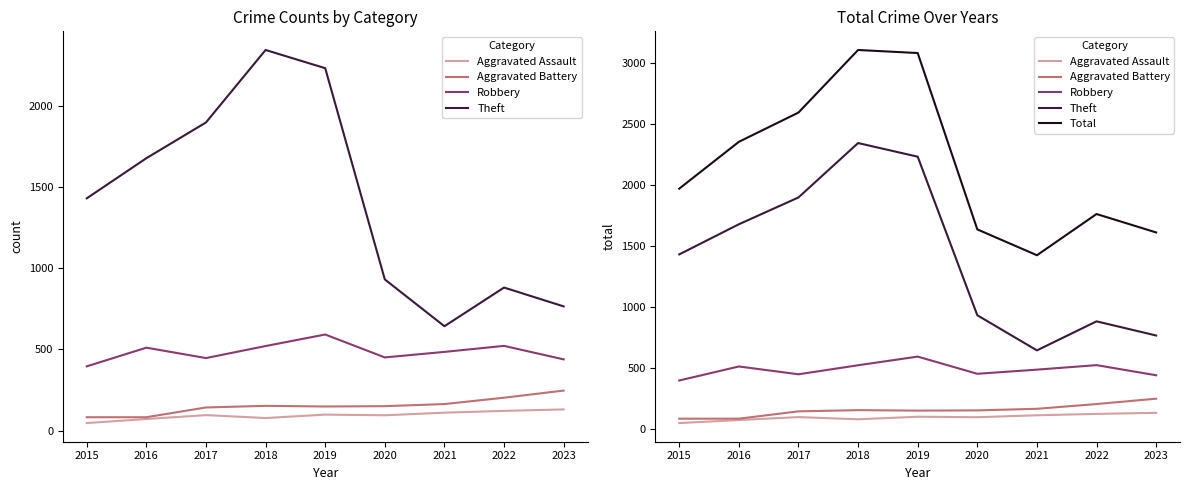

How many data points in Robbery are above 484?

4